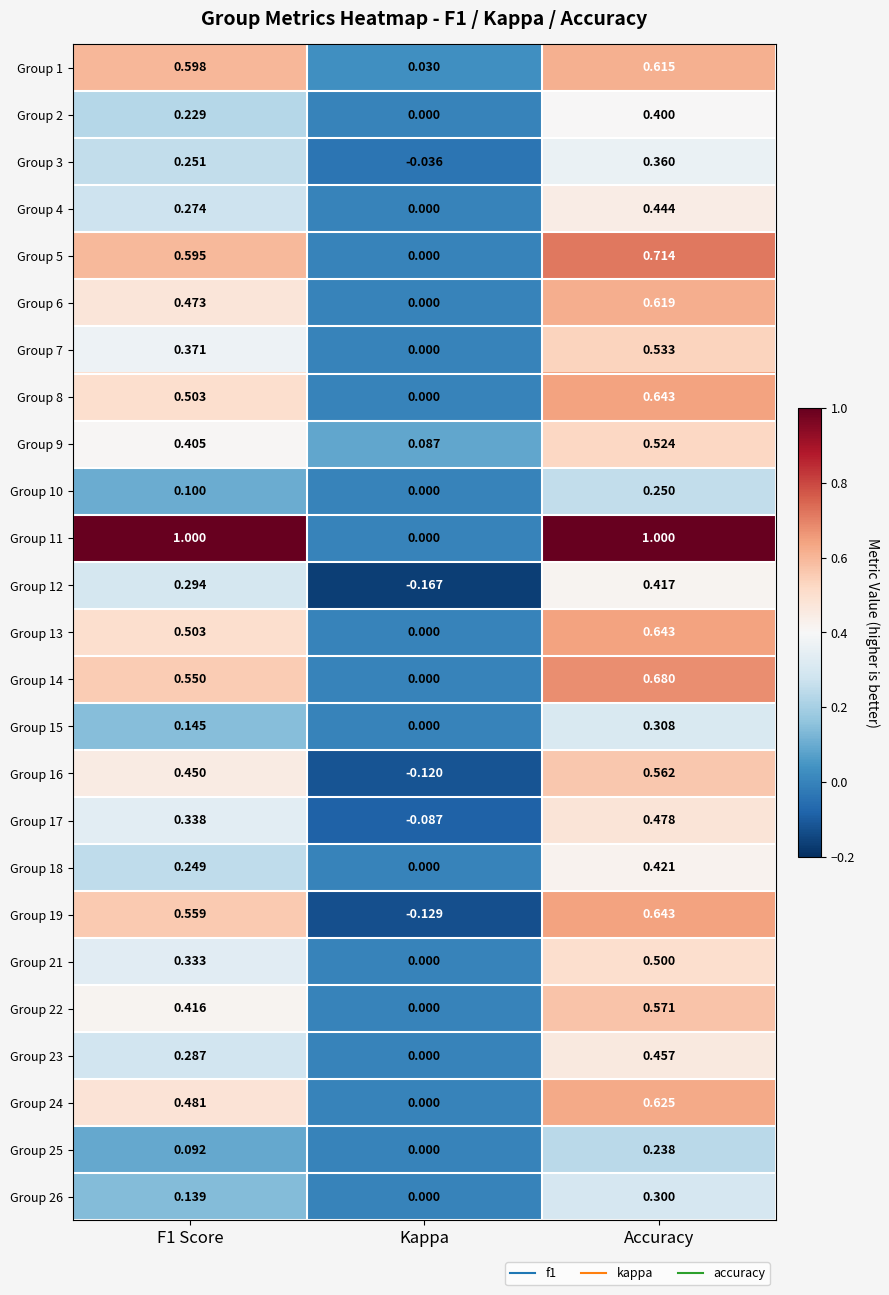

Which category has the lowest value in the Group 25 series?

Kappa